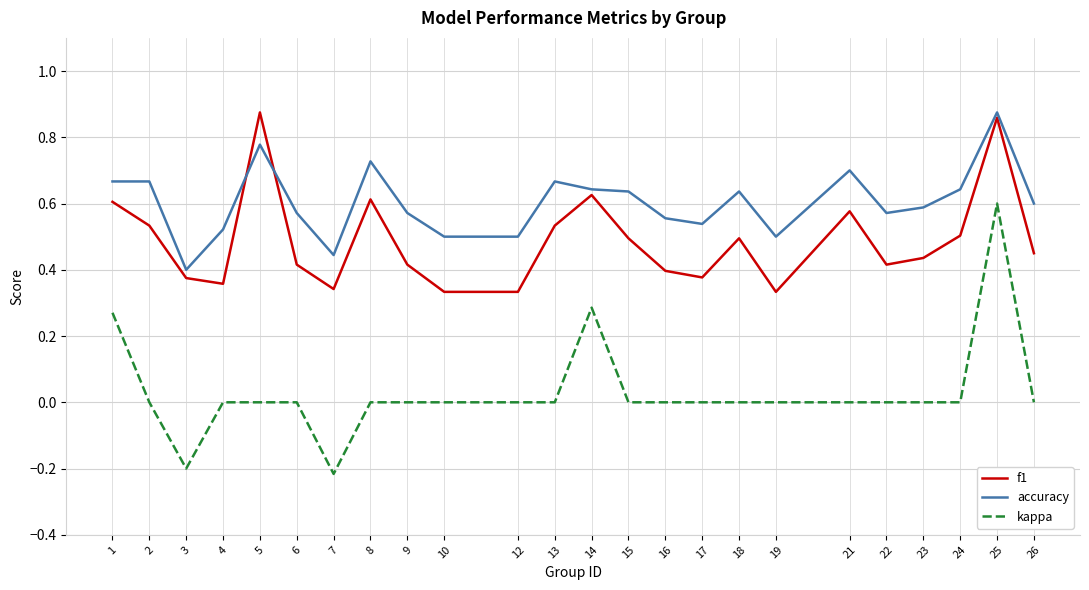

Which series has the largest total across all categories?

accuracy